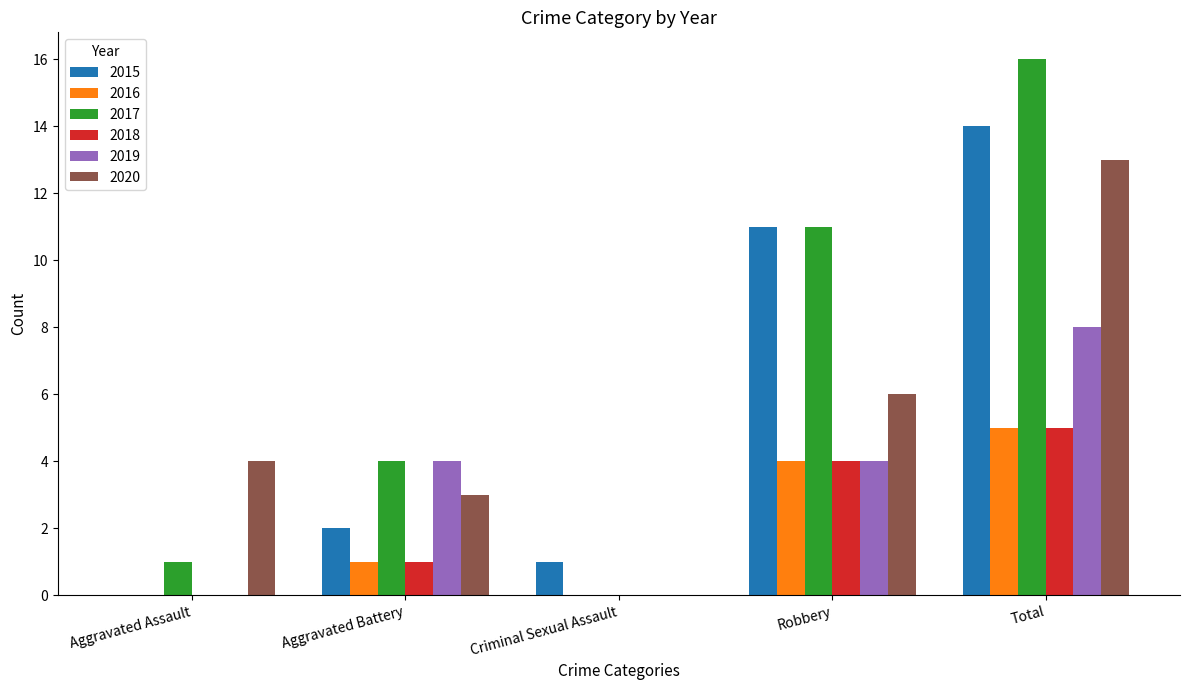

What is the maximum value for 2020?

13